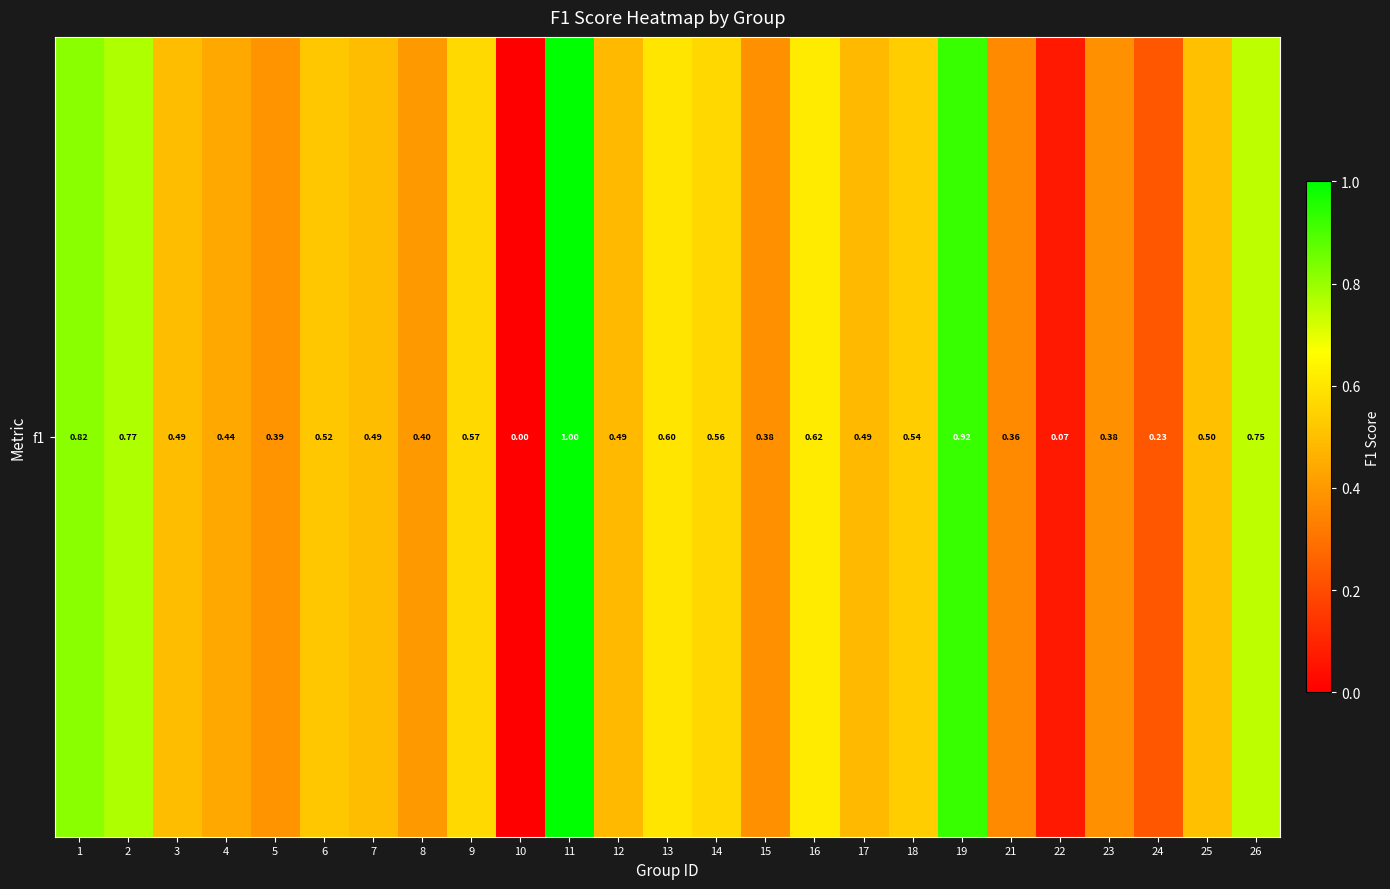

Which label corresponds to the smallest value in the chart?

10